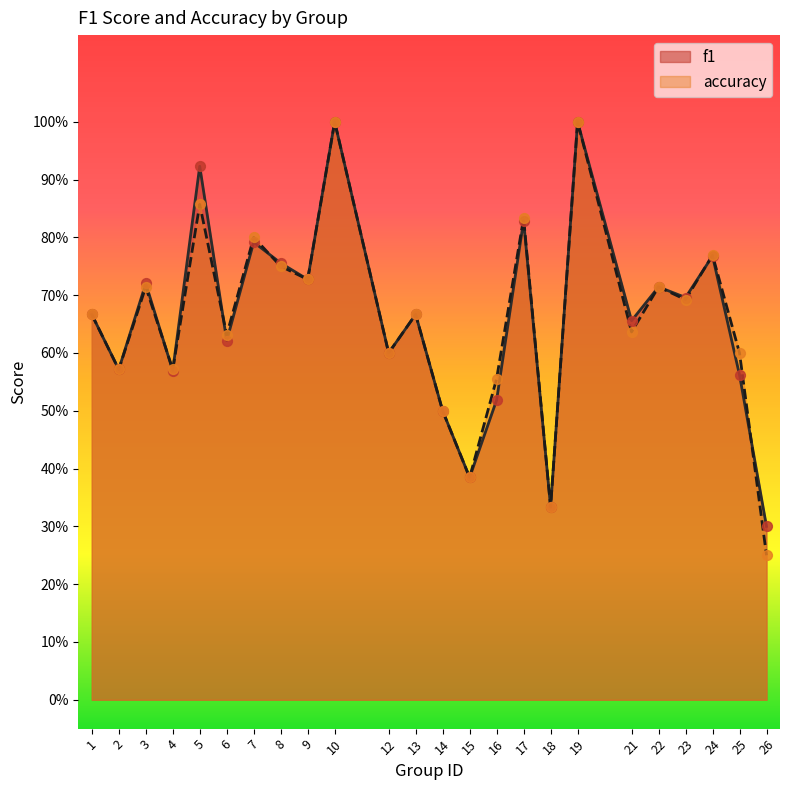

Which series reaches the maximum Y coordinate?

f1